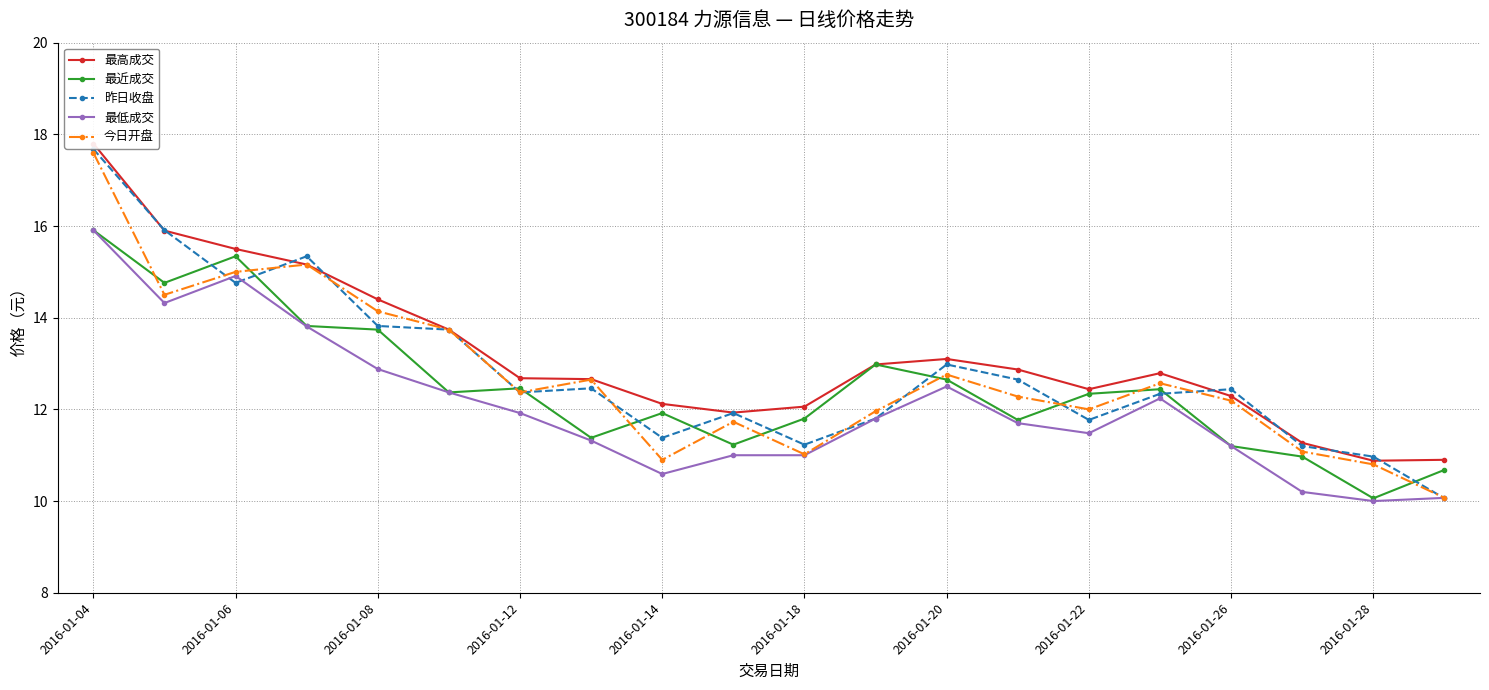

Which category has the highest value in the 最低成交 series?

2016-01-04